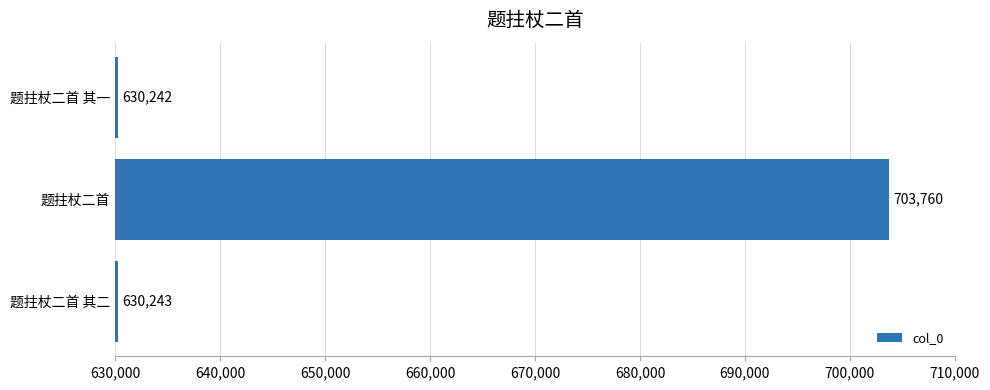

Reading top to bottom, what are all the values shown in this chart?

题拄杖二首 其一=630242	题拄杖二首=703760	题拄杖二首 其二=630243